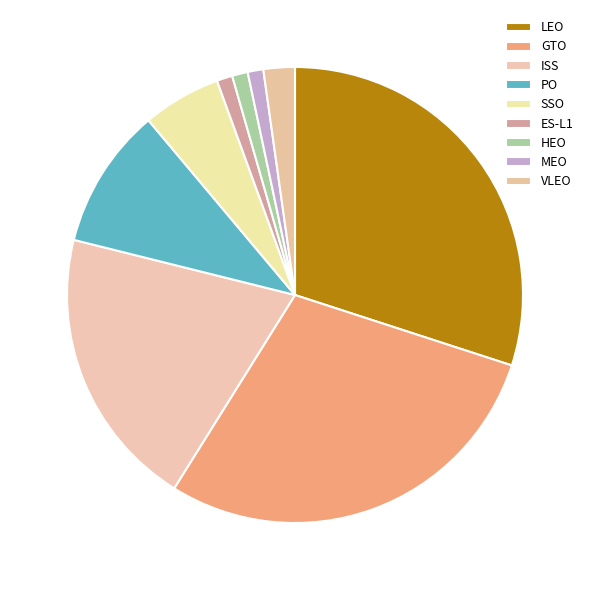

Which slice is the largest?

LEO